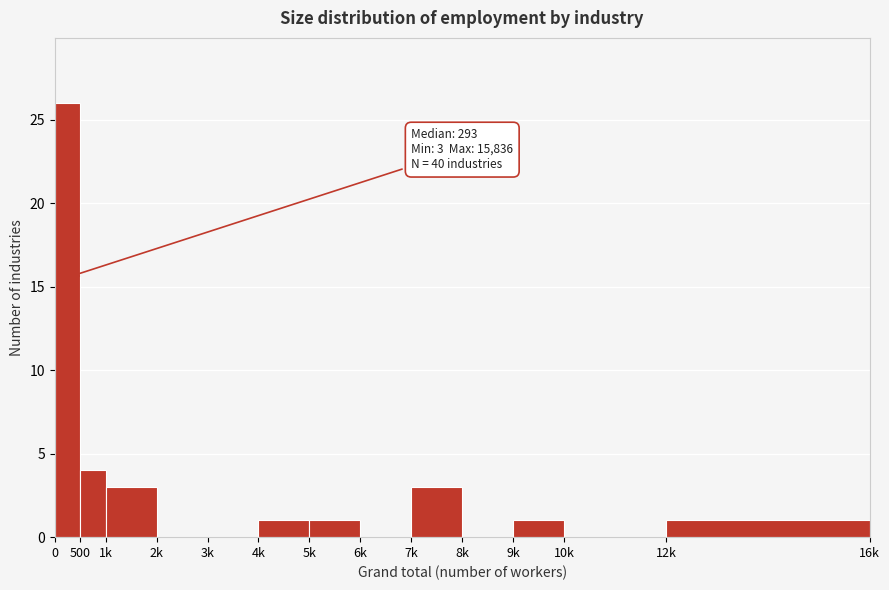

Reading left to right, what are all the values shown in this chart?

0=26	500=4	1k=3	2k=0	3k=0	4k=1	5k=1	6k=0	7k=3	8k=0	9k=1	10k=0	12k=1